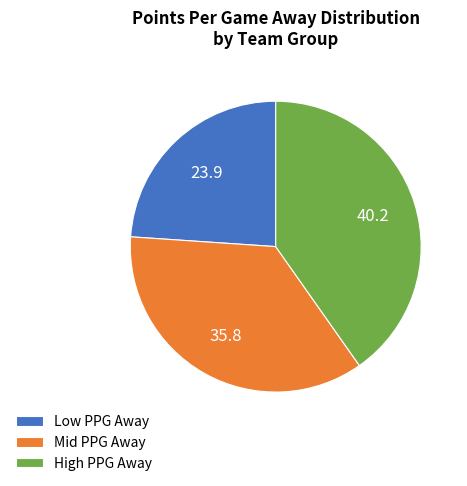

How many slices are in this pie chart?

3